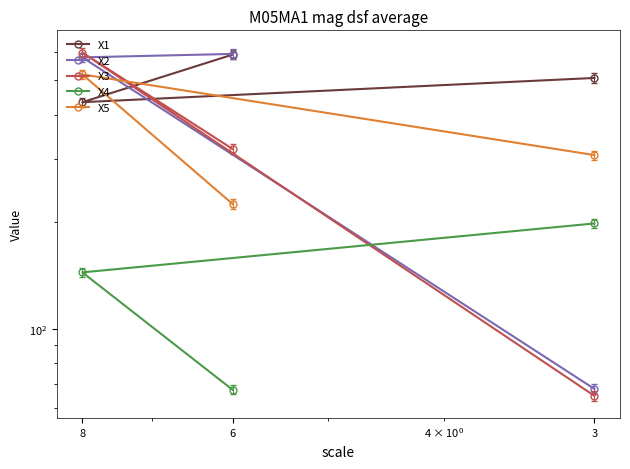

What is the difference between the maximum and minimum values in the X5 series?

294.5